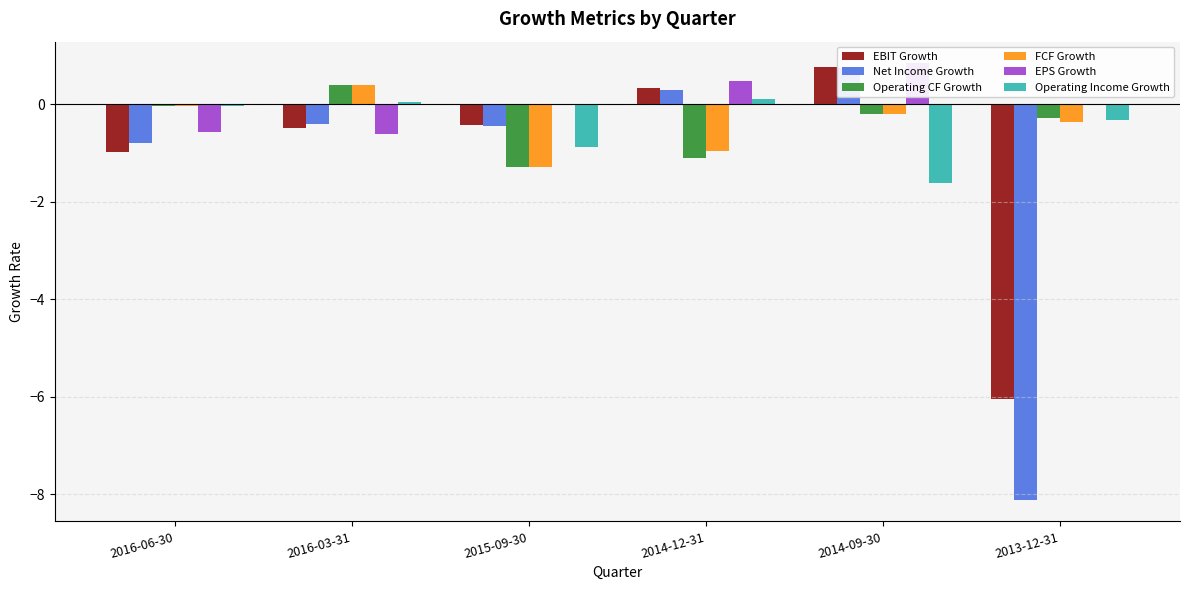

At which label does EPS Growth reach its peak?

2014-09-30